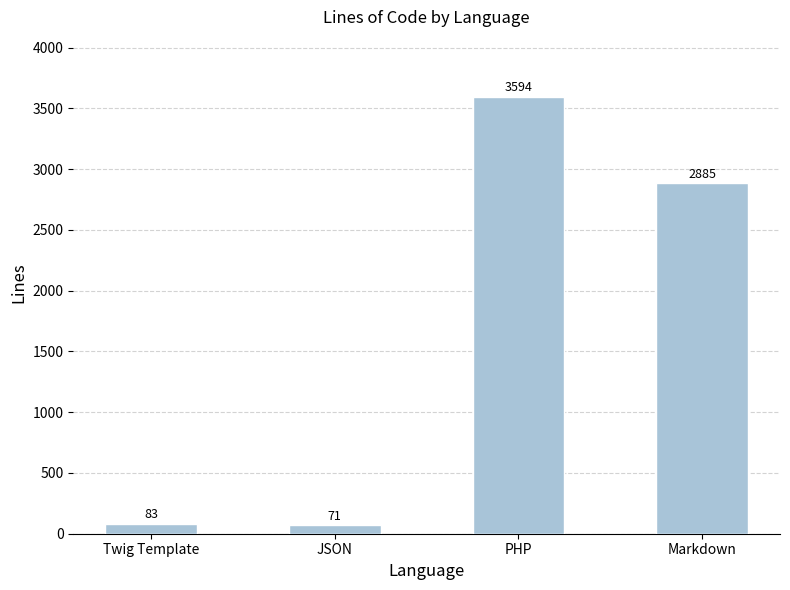

The chart shows a value of 83 at Twig Template. True or false?

True